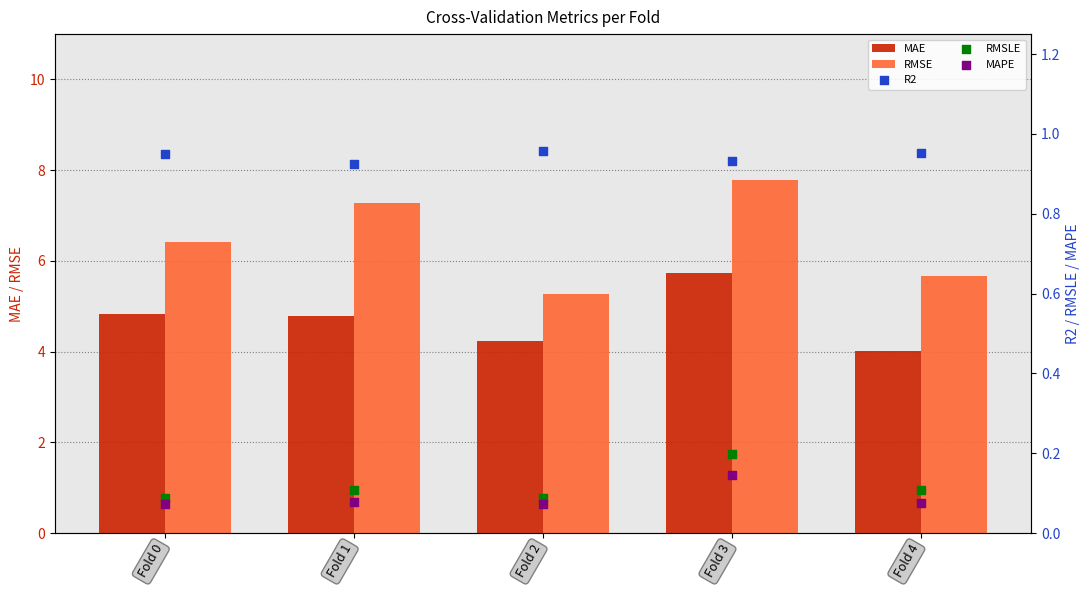

Which series reaches the minimum Y coordinate?

MAPE